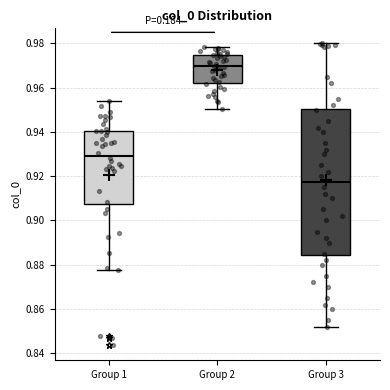

Where is the upper edge of the box for Group 1 on the y-axis? The values are not printed on the chart, so give them approximately, as read against the axis.

0.940